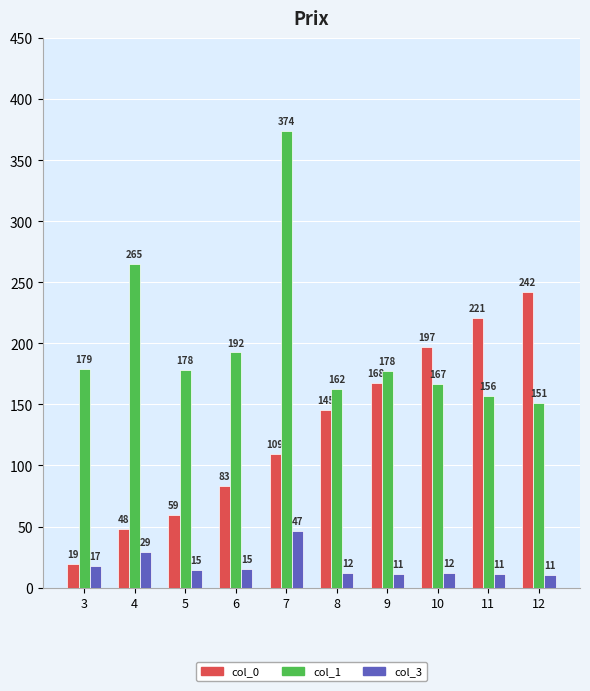

The col_0 series shows 242.0 at 12. True or false?

True